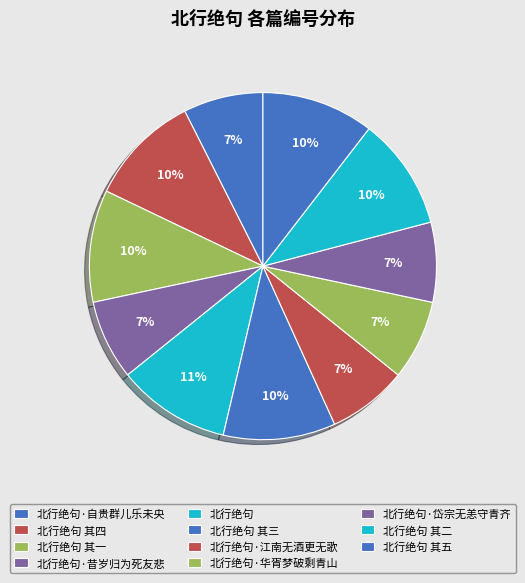

What percentage do 北行绝句·昔岁归为死友悲 and 北行绝句 其一 together represent?

17.9%